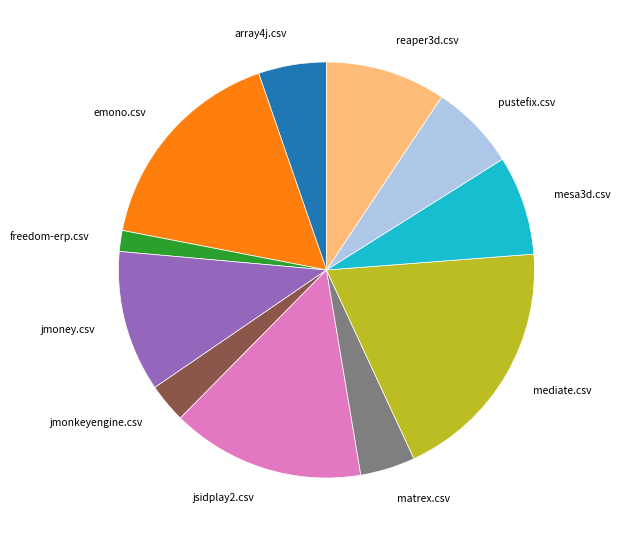

What is the largest slice in the pie chart?

mediate.csv